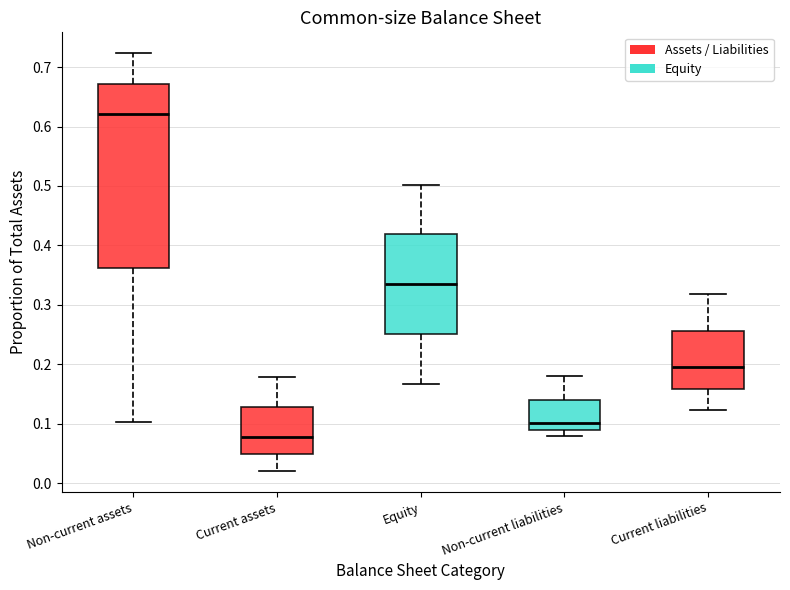

Reading left to right, read every box against the y-axis: the position of its median line, the range the box covers, and the ends of its whiskers. The values are not printed on the chart, so give them approximately, as read against the axis.

Non-current assets: median 0.62, box 0.36 to 0.67, whiskers 0.10 to 0.72
Current assets: median 0.08, box 0.05 to 0.13, whiskers 0.02 to 0.18
Equity: median 0.34, box 0.25 to 0.42, whiskers 0.17 to 0.50
Non-current liabilities: median 0.10, box 0.09 to 0.14, whiskers 0.08 to 0.18
Current liabilities: median 0.19, box 0.16 to 0.26, whiskers 0.12 to 0.32